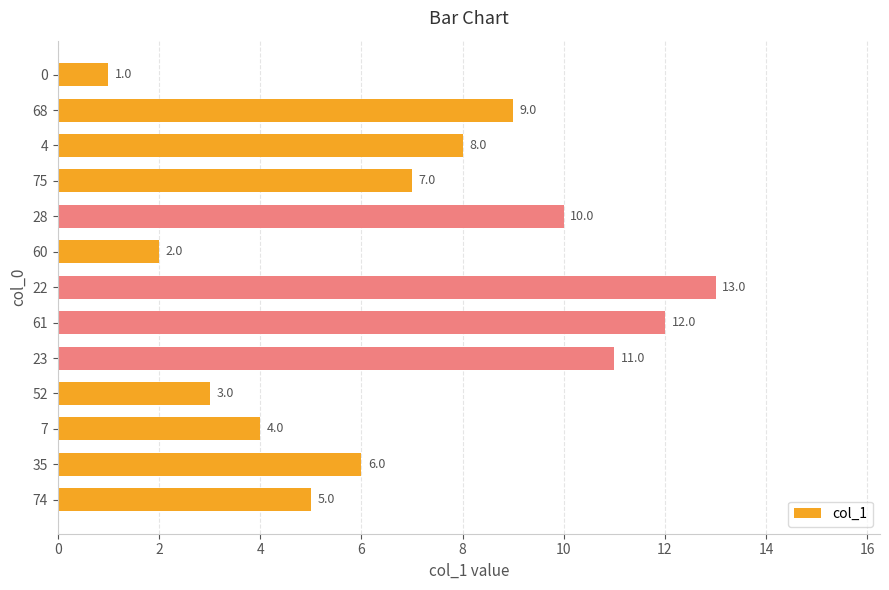

Reading bottom to top, list all the values displayed in this chart.

74=5	35=6	7=4	52=3	23=11	61=12	22=13	60=2	28=10	75=7	4=8	68=9	0=1